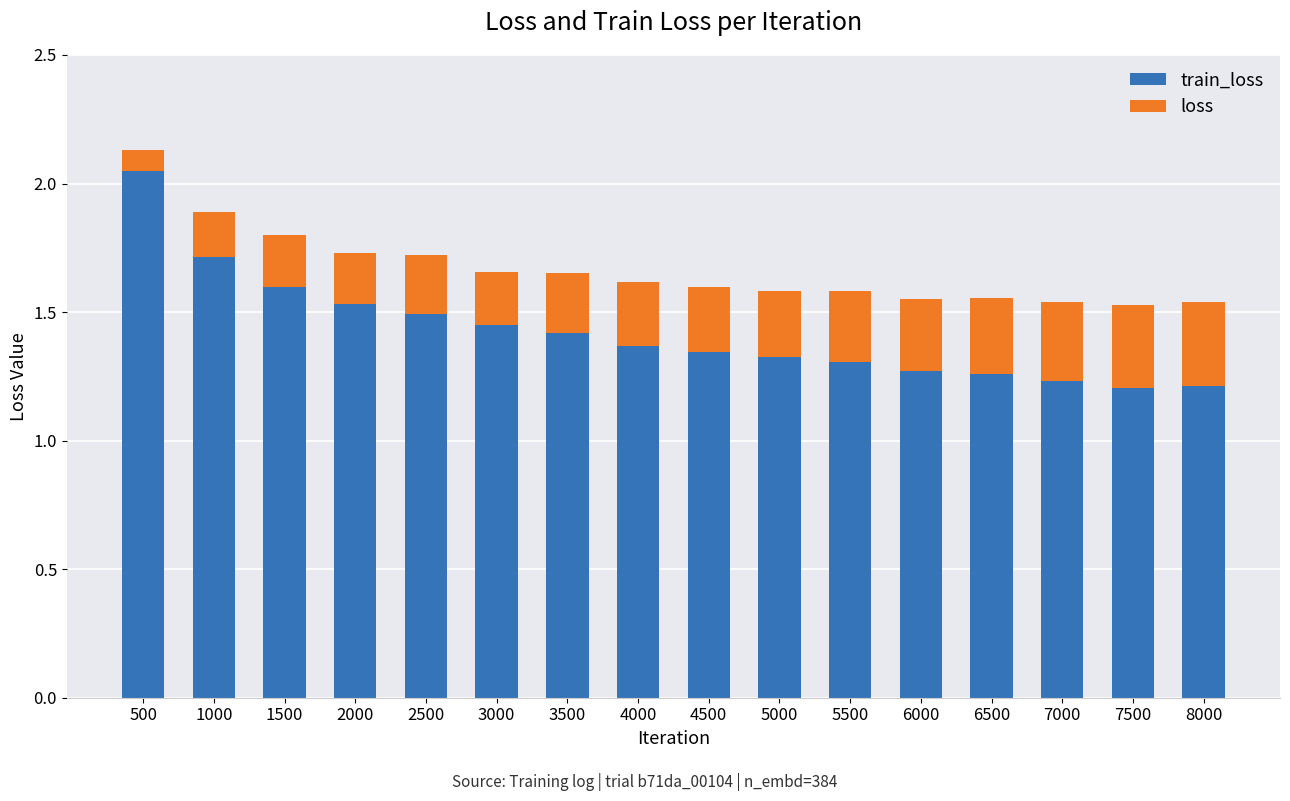

What are all the series names shown in the legend?

train_loss, loss